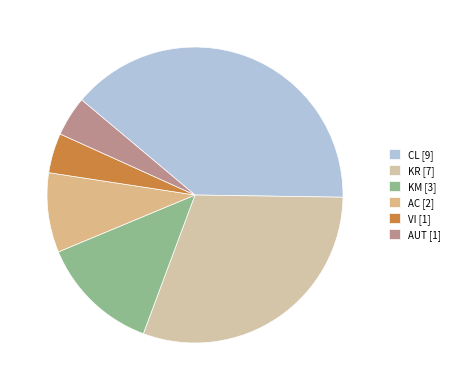

Rank the categories by value from highest to lowest.

CL, KR, KM, AC, VI, AUT